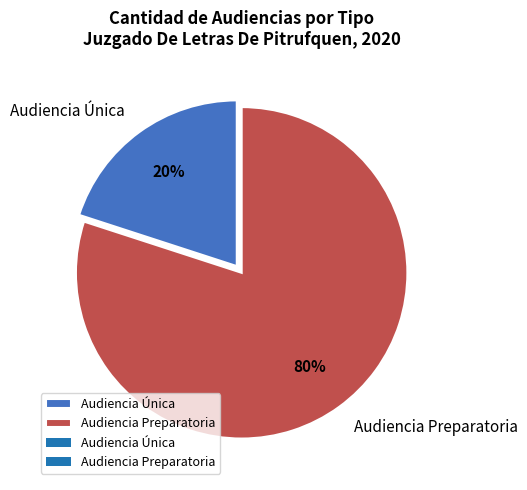

Which slice is the smallest?

Audiencia Única